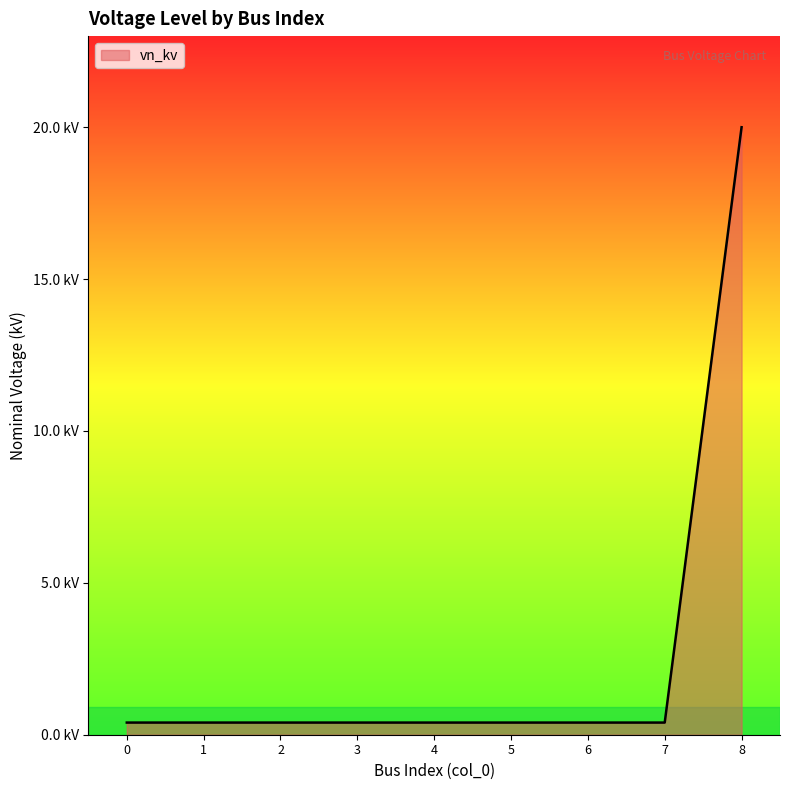

Reading left to right, transcribe all the data shown in this chart.

0.4	0.4	0.4	0.4	0.4	0.4	0.4	0.4	20.0